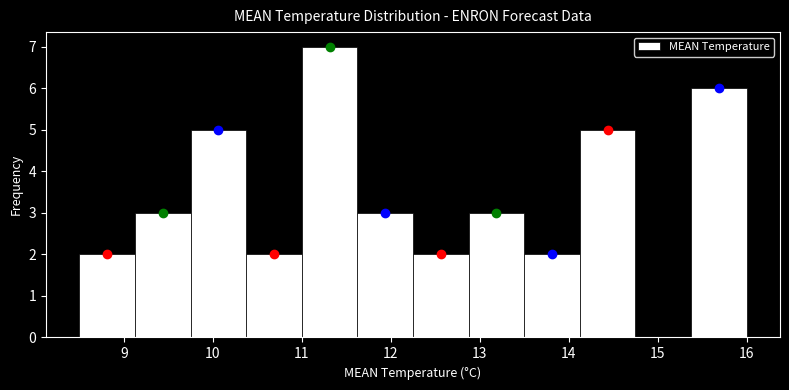

Which range on the x-axis has the tallest bar?

11.0 to 11.6